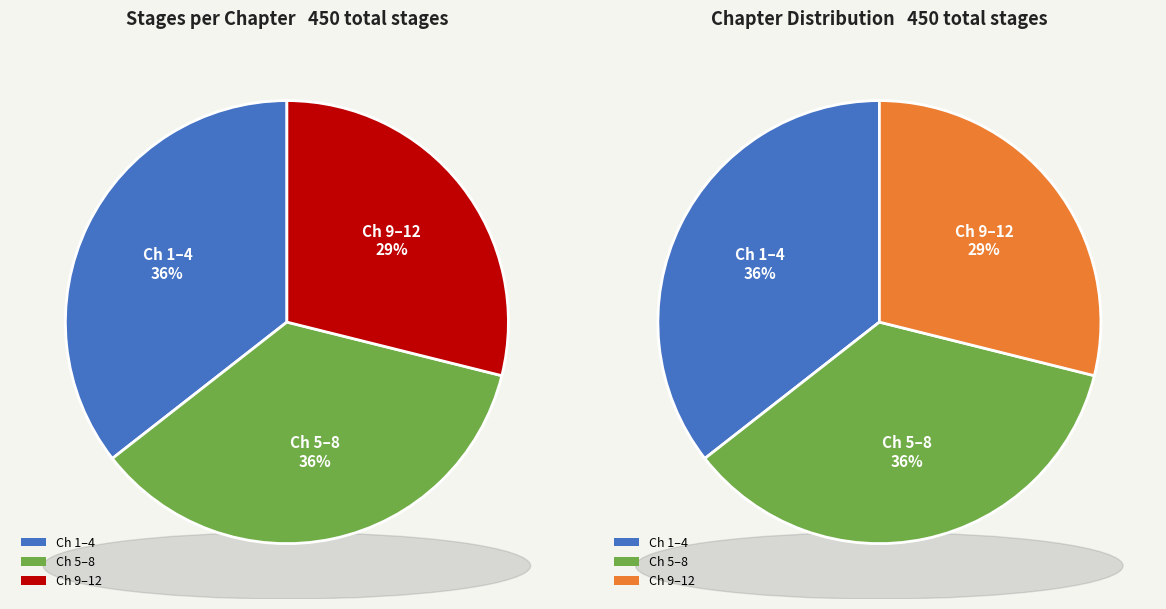

True or false: Chapter 6 accounts for 1% of the total.

False